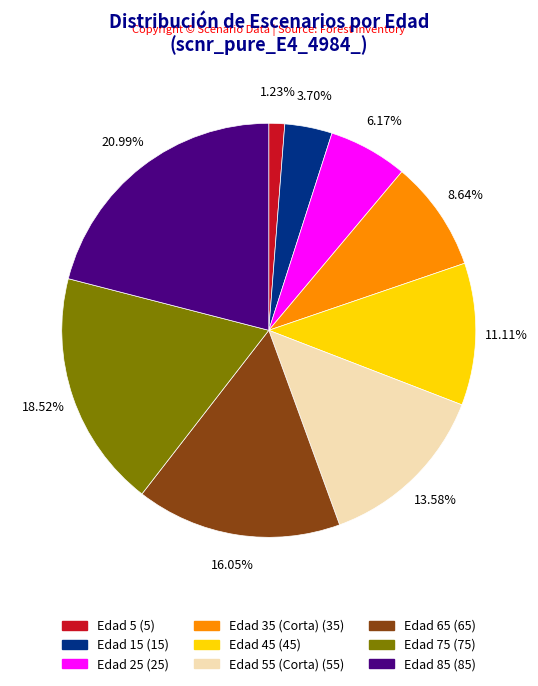

To the nearest percent, what is the average slice percentage?

11%